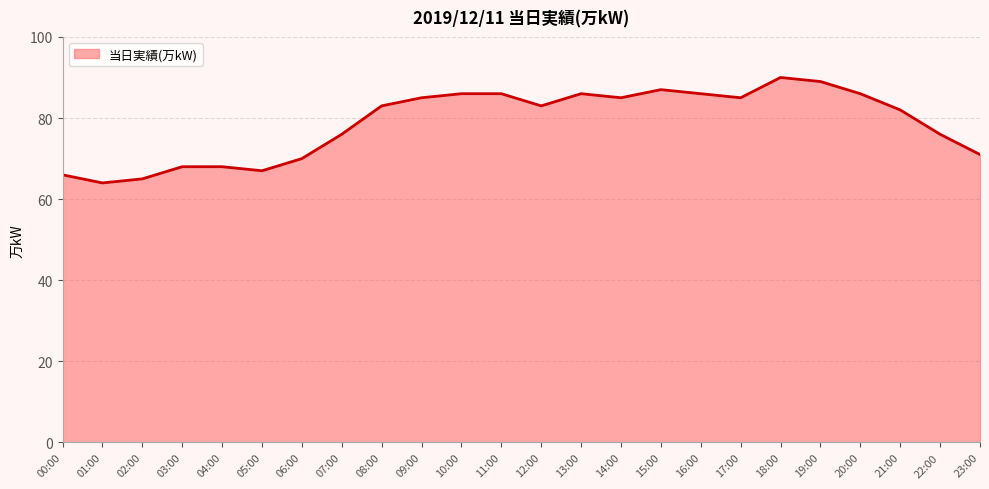

What is the smallest value displayed?

64